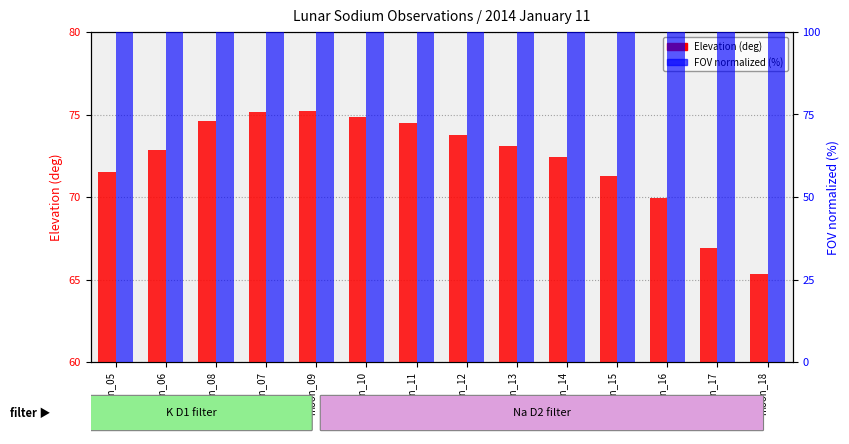

Reading left to right, transcribe all the data shown in this chart.

Elevation (deg): 71.5	72.8	74.6	75.2	75.2	74.8	74.5	73.8	73.1	72.4	71.2	70.0	66.9	65.3
FOV (arcsec, normalized): 100.0	100.0	100.0	100.0	100.0	100.0	100.0	100.0	100.0	100.0	100.0	100.0	100.0	100.0